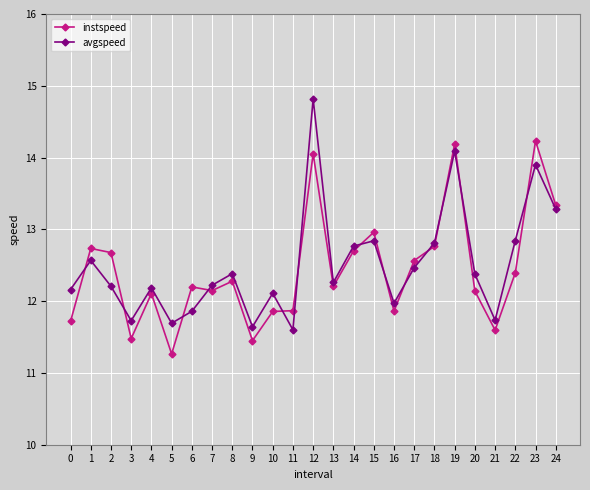

Which category has the highest value across all series?

12